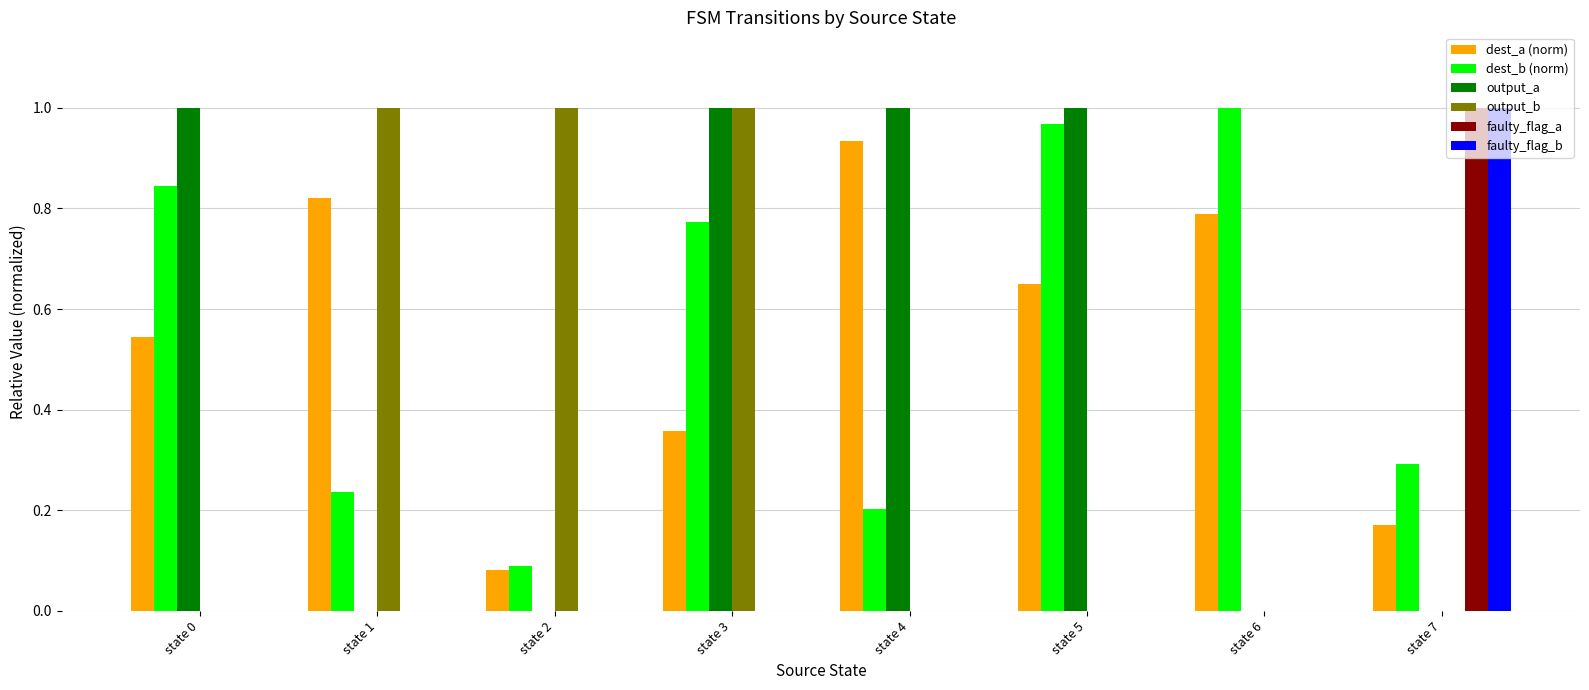

Between state 2 and state 6, which series saw the biggest shift?

output_b